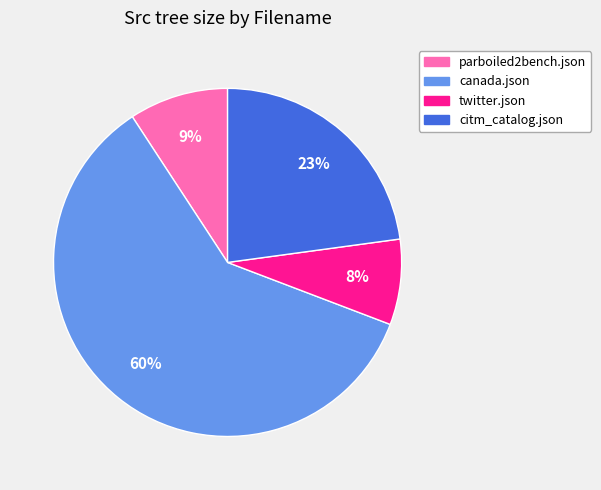

To the nearest percent, what portion does twitter.json represent?

8%